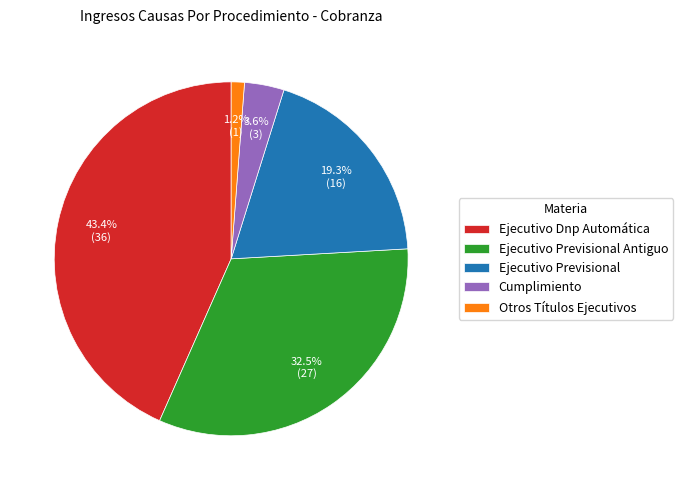

Rank the categories by value from lowest to highest.

Otros Títulos Ejecutivos, Cumplimiento, Ejecutivo Previsional, Ejecutivo Previsional Antiguo, Ejecutivo Dnp Automática